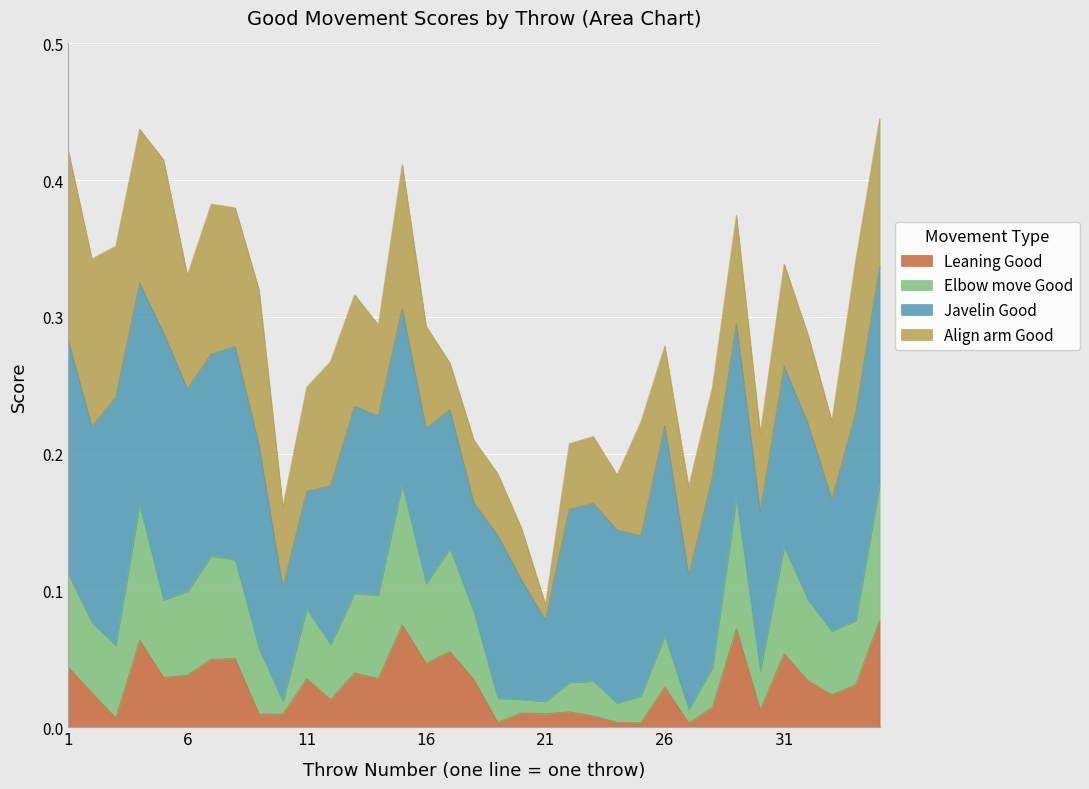

True or false: Elbow move Good and Leaning Good cross at least once.

False